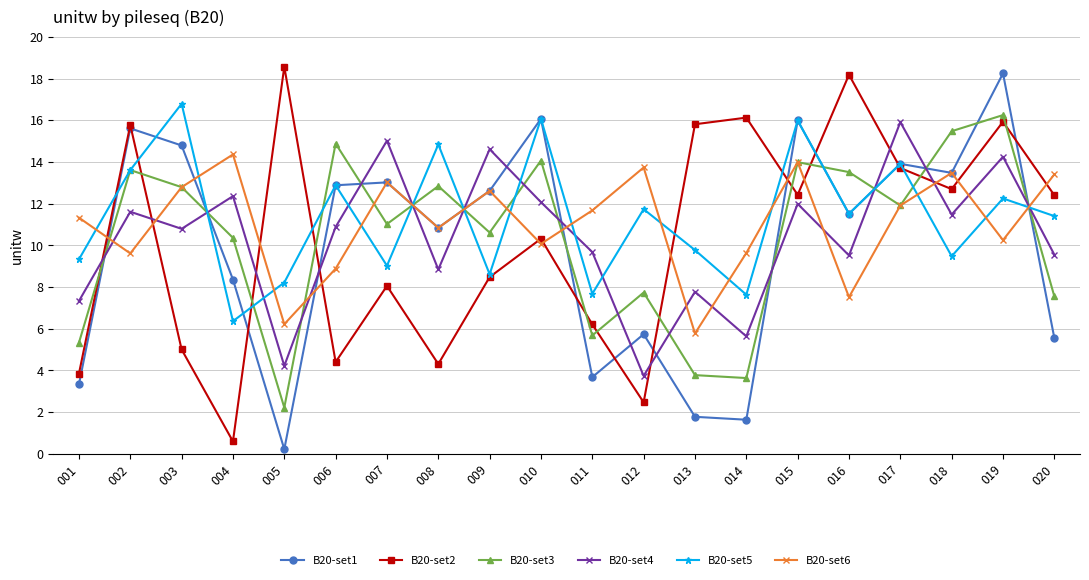

The B20-set3 series shows 5.3 at 001. True or false?

True